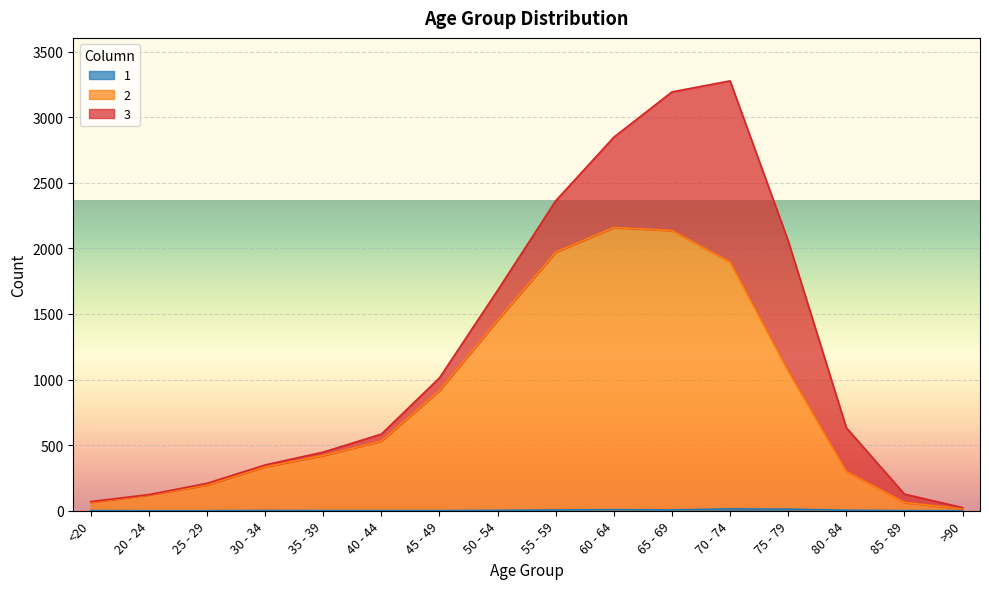

True or false: 2 and 1 cross at least once.

False